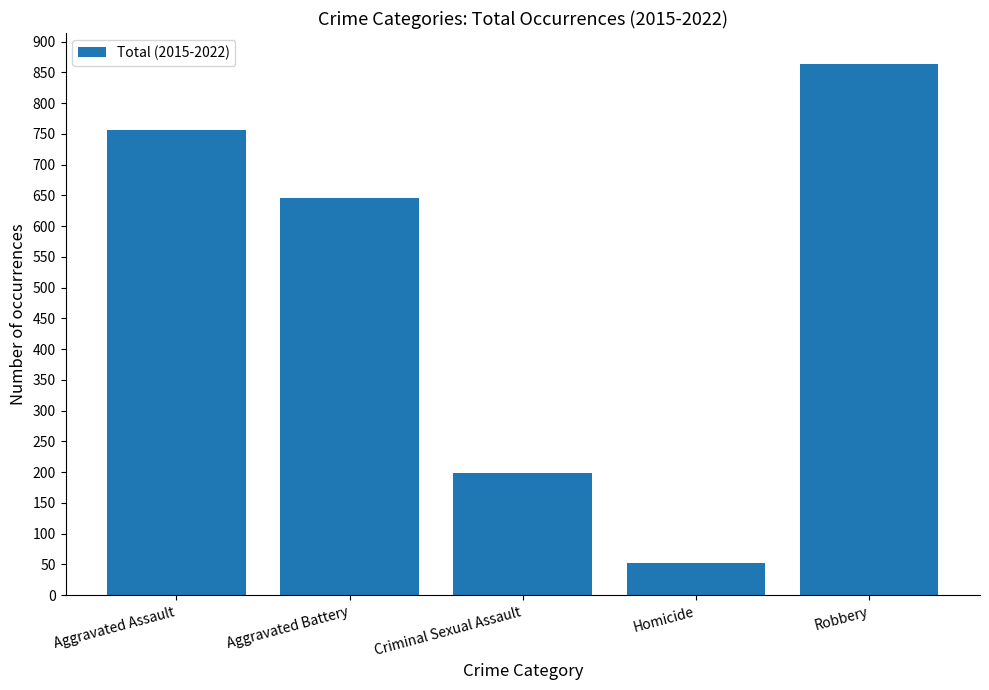

What is the change in value from Aggravated Assault to Homicide?

-704